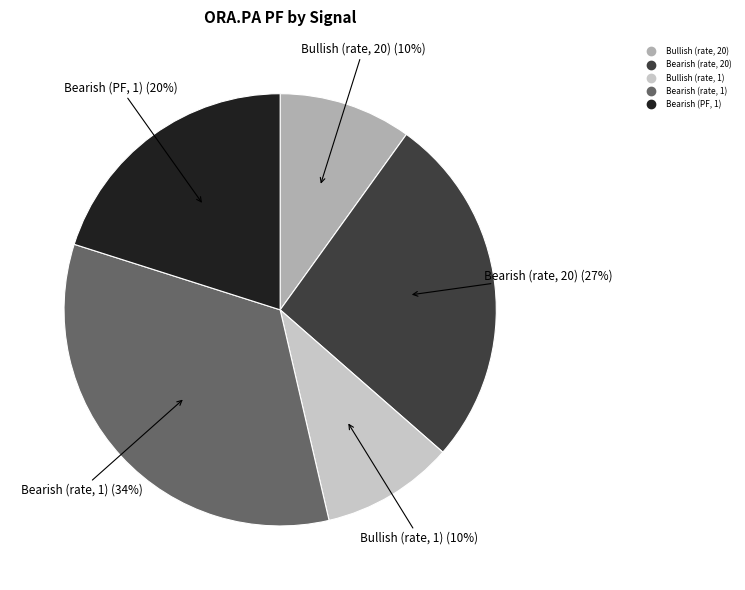

How many slices are in this pie chart?

5